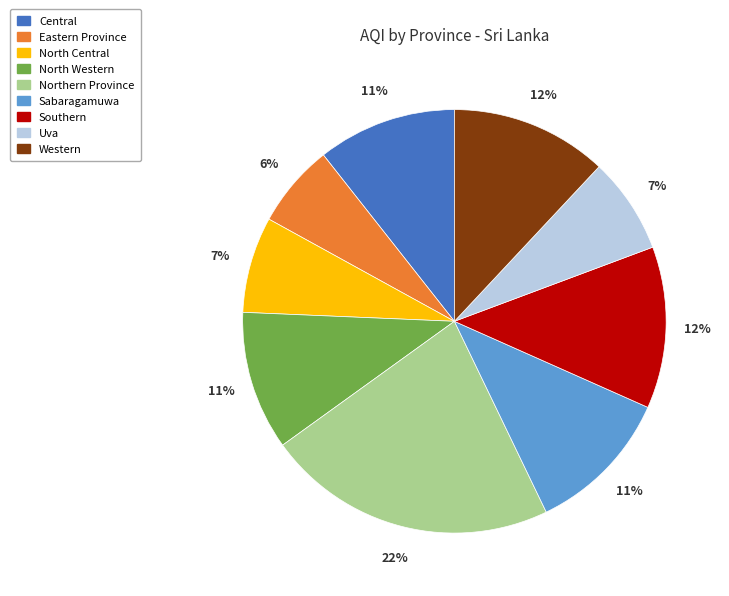

Combined, do North Western and Central account for over 50%?

No